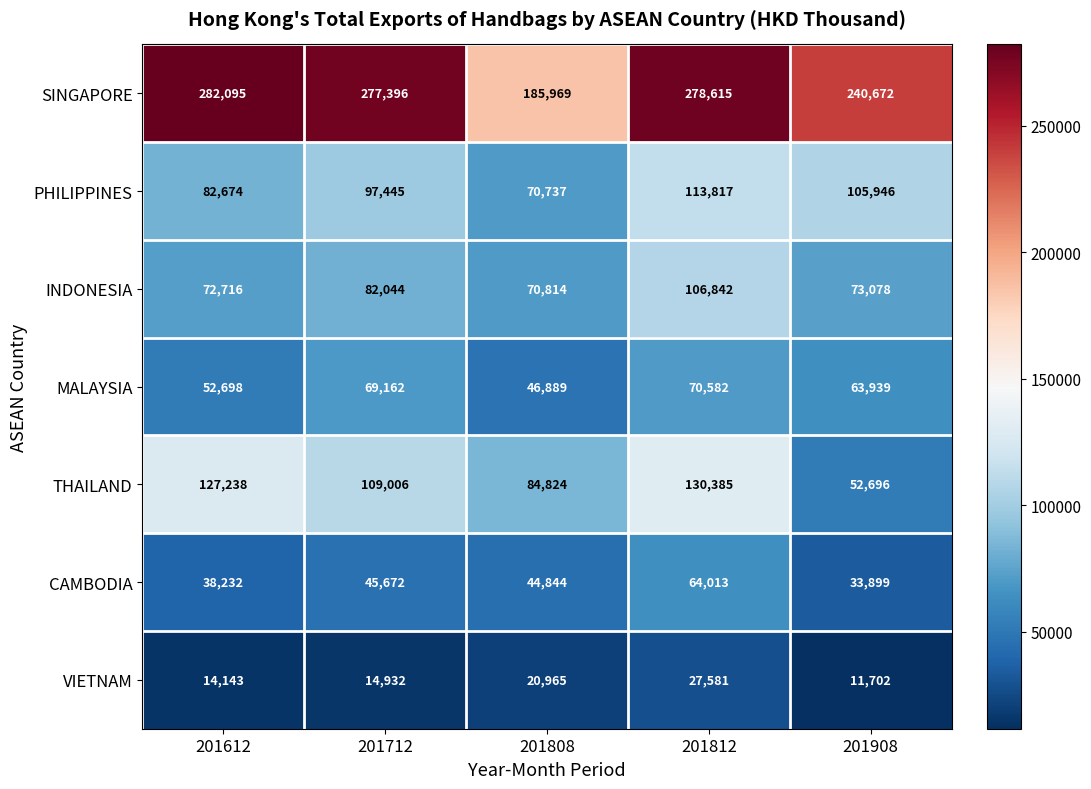

Rank the series at 201612 from highest to lowest value.

SINGAPORE, THAILAND, PHILIPPINES, INDONESIA, MALAYSIA, CAMBODIA, VIETNAM